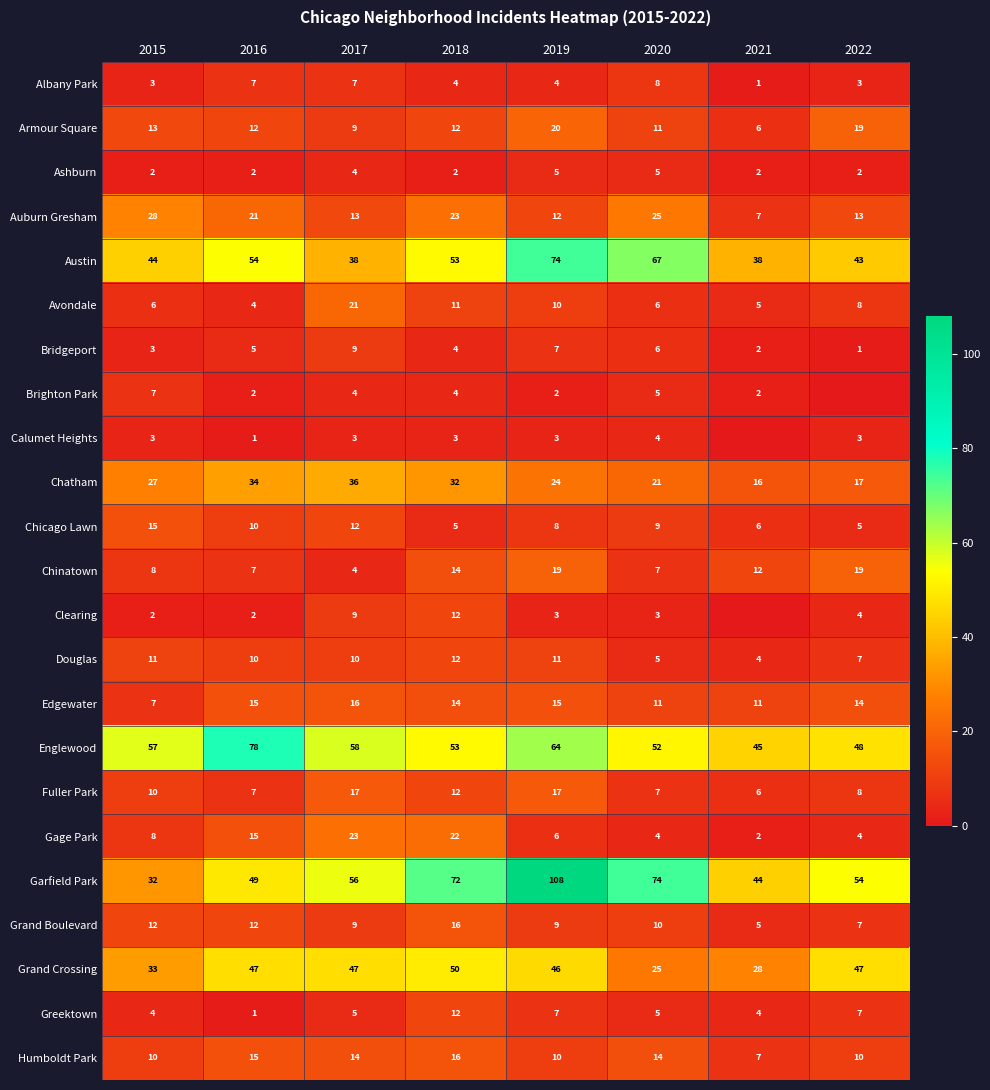

How many series are shown in this chart?

23